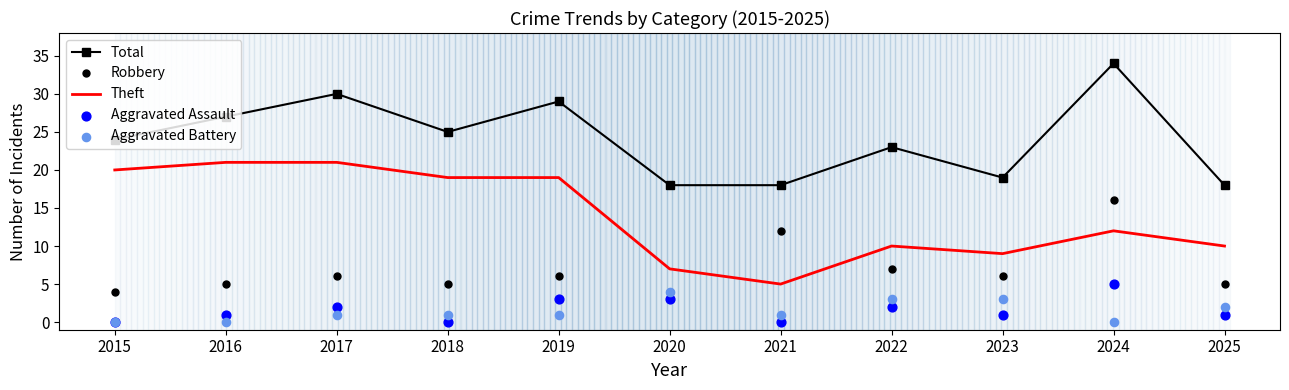

At how many categories does at least one series exceed 17?

11